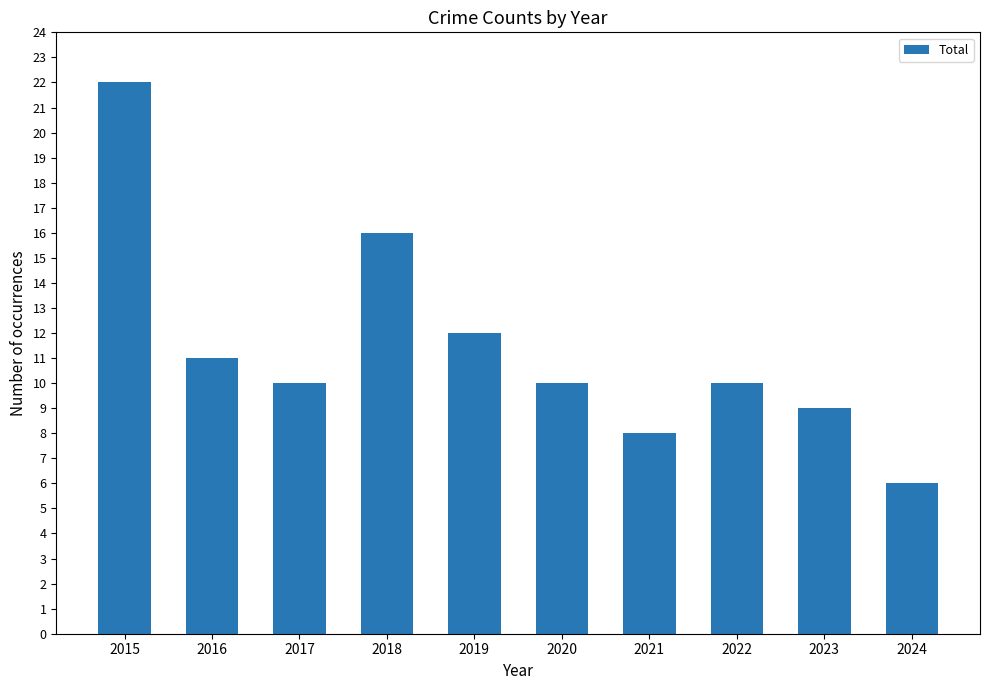

Reading right to left, what are all the values shown in this chart?

6	9	10	8	10	12	16	10	11	22